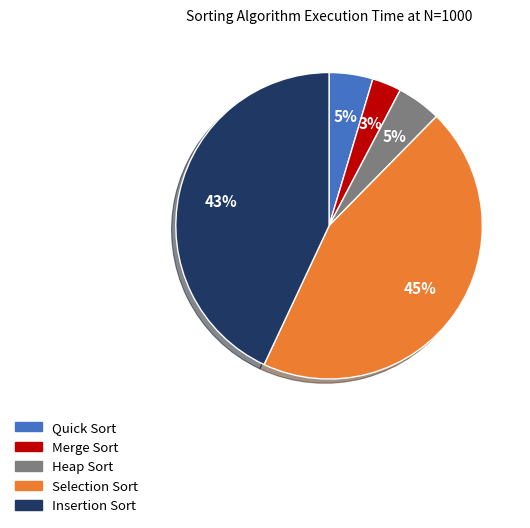

Between Quick Sort and Selection Sort, which is larger?

Selection Sort